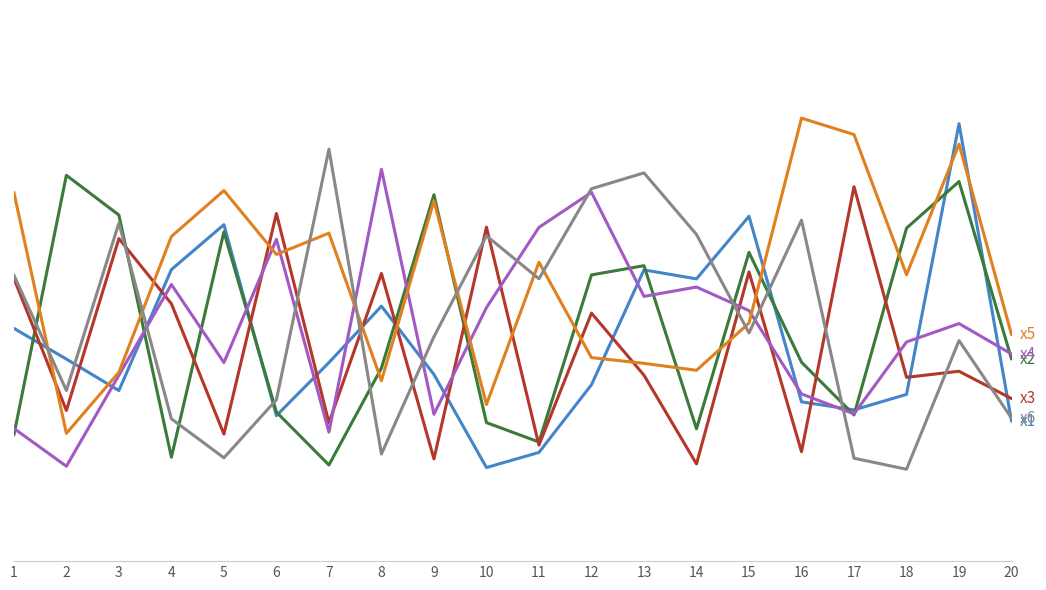

Does the chart have visible grid lines?

Yes